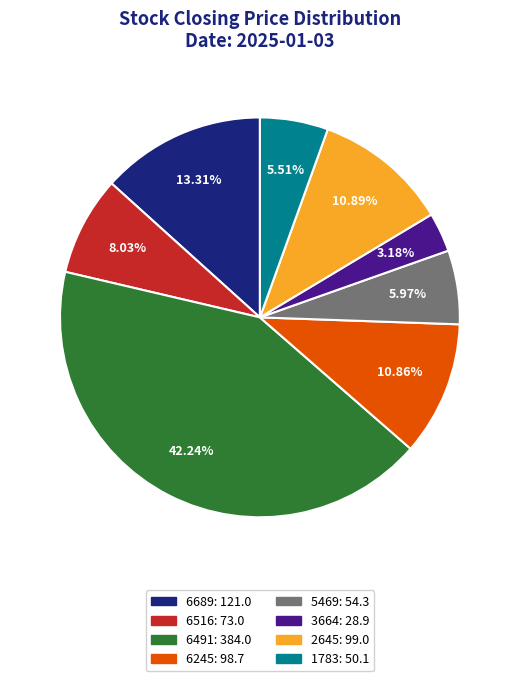

What is the smallest slice in the pie chart?

3664